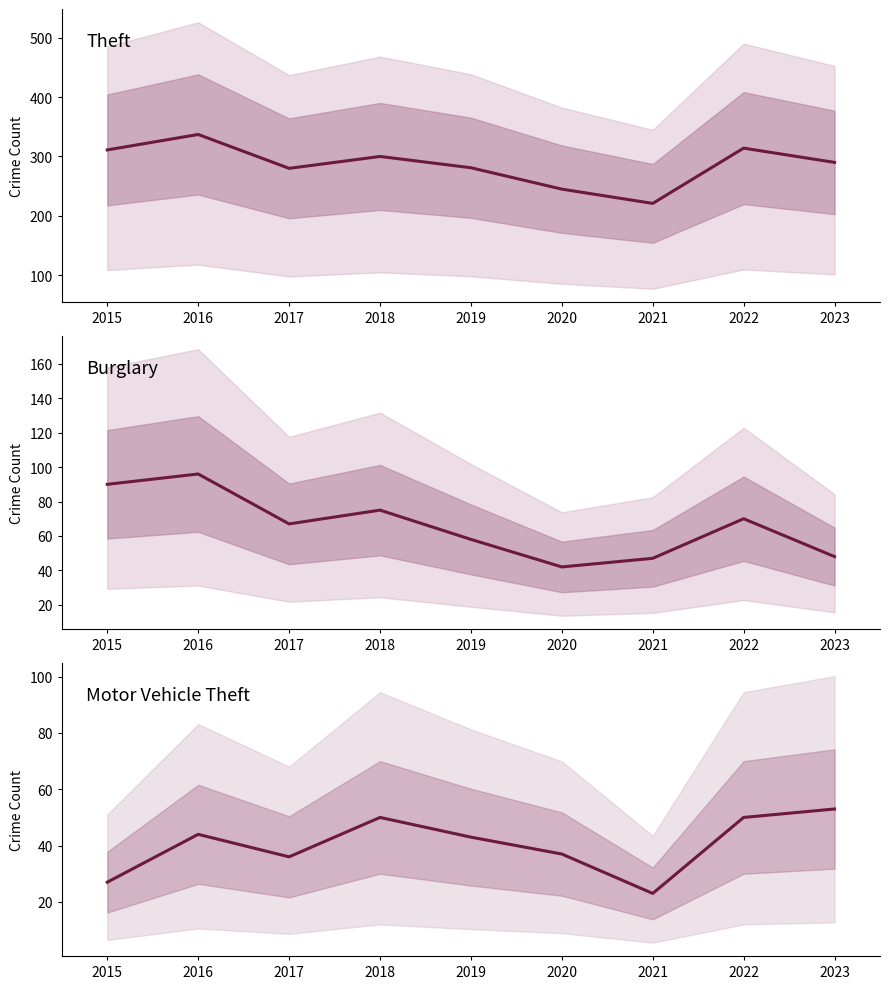

At which label is Motor Vehicle Theft closest to 38?

2020